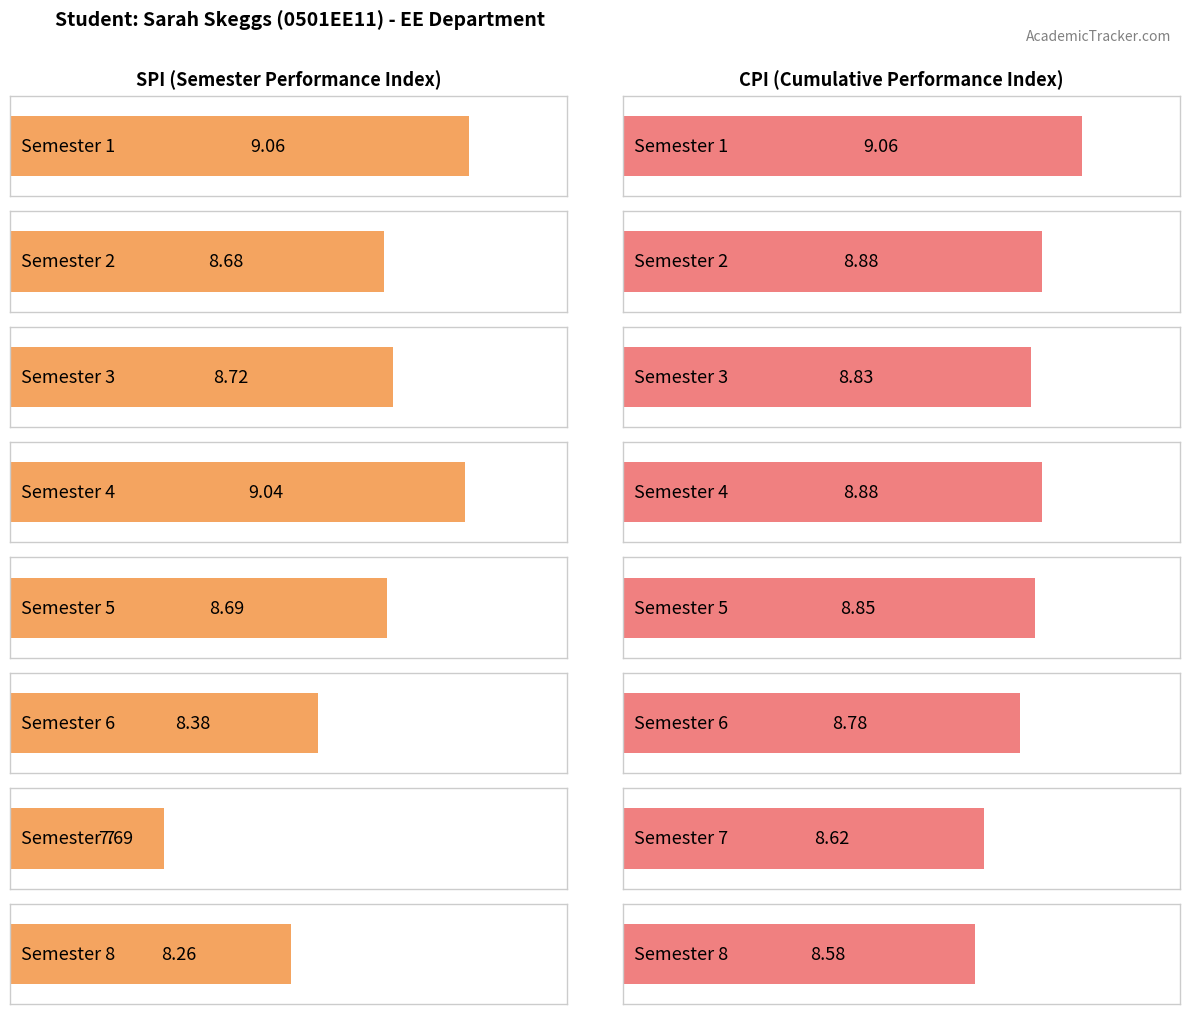

Reading left to right, transcribe all the data shown in this chart.

SPI: 9.1	8.7	8.7	9.0	8.7	8.4	7.7	8.3
CPI: 9.1	8.9	8.8	8.9	8.8	8.8	8.6	8.6